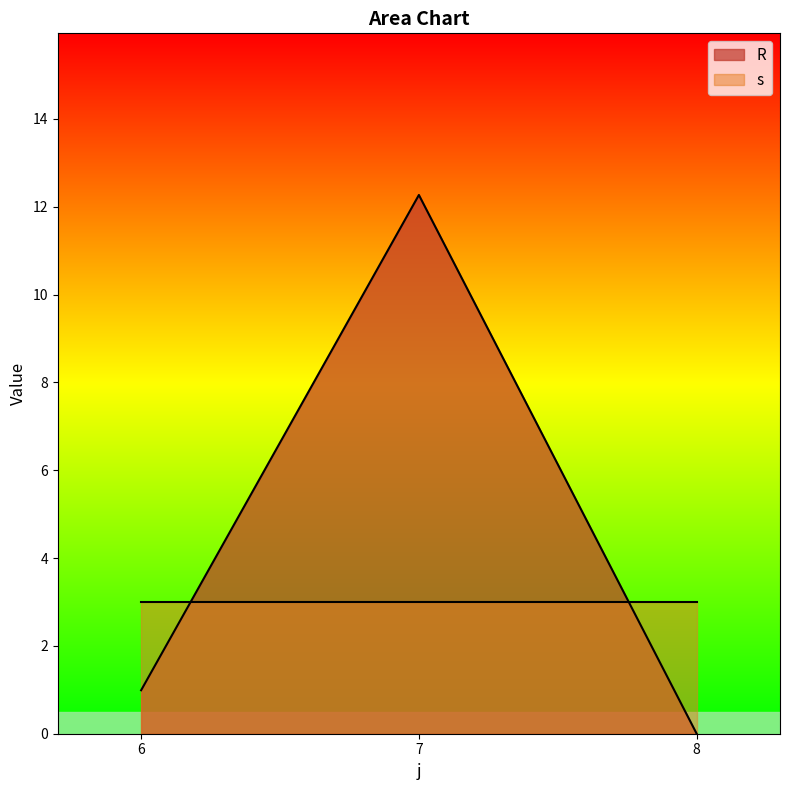

Where is the first local minimum for R?

6